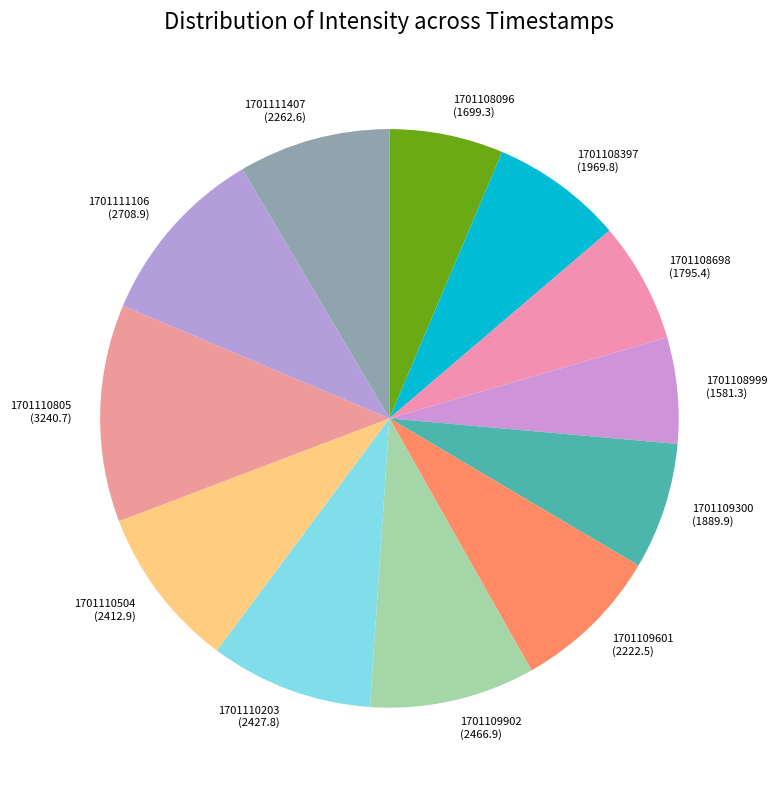

True or false: 1701110504 accounts for 2% of the total.

False